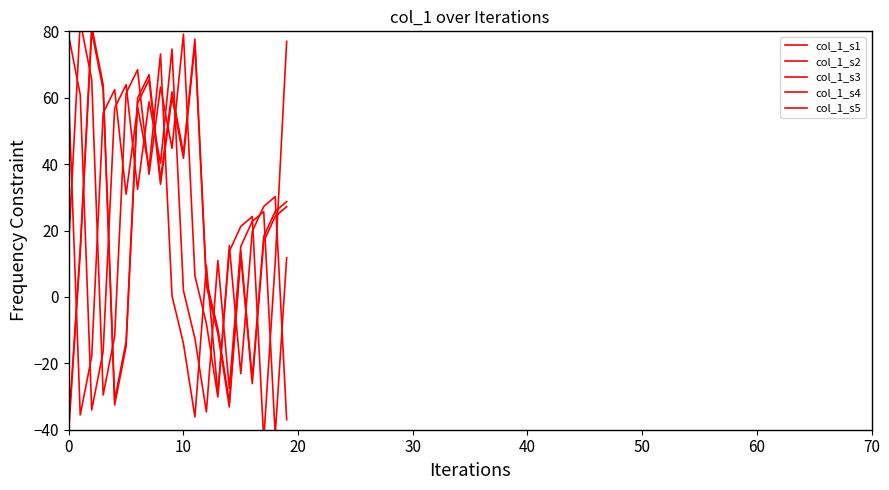

Where does the col_1_s1 series first go above 24?

20